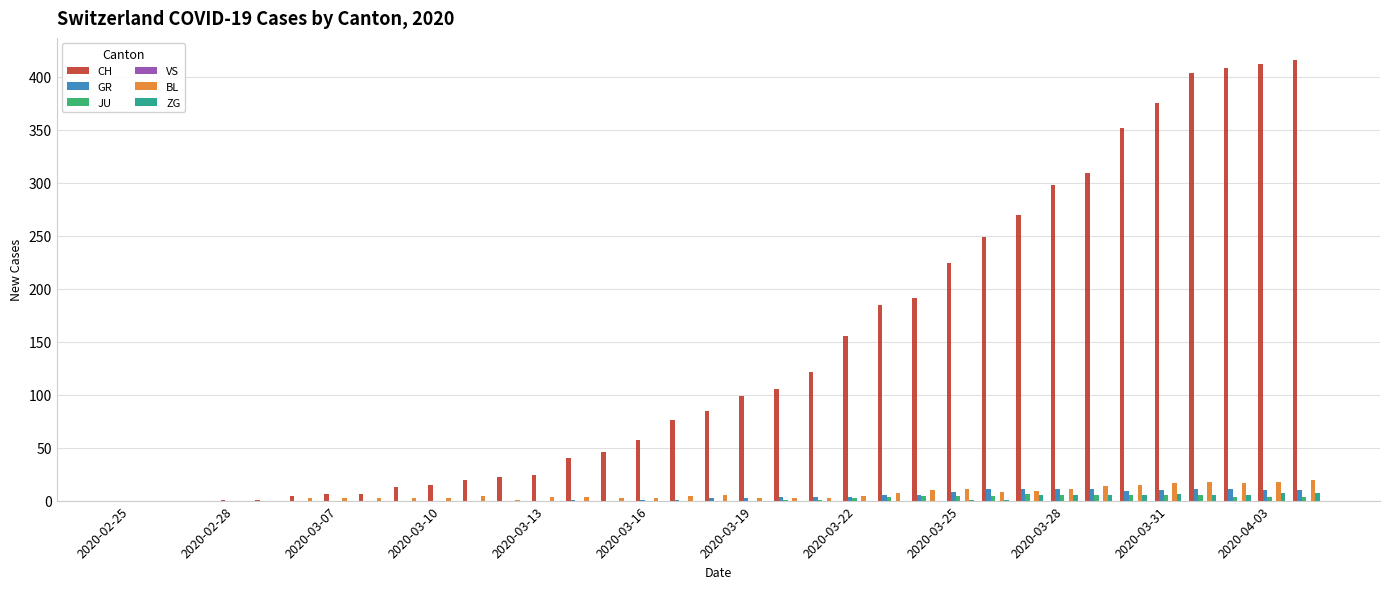

What is the highest value of the CH series?

416